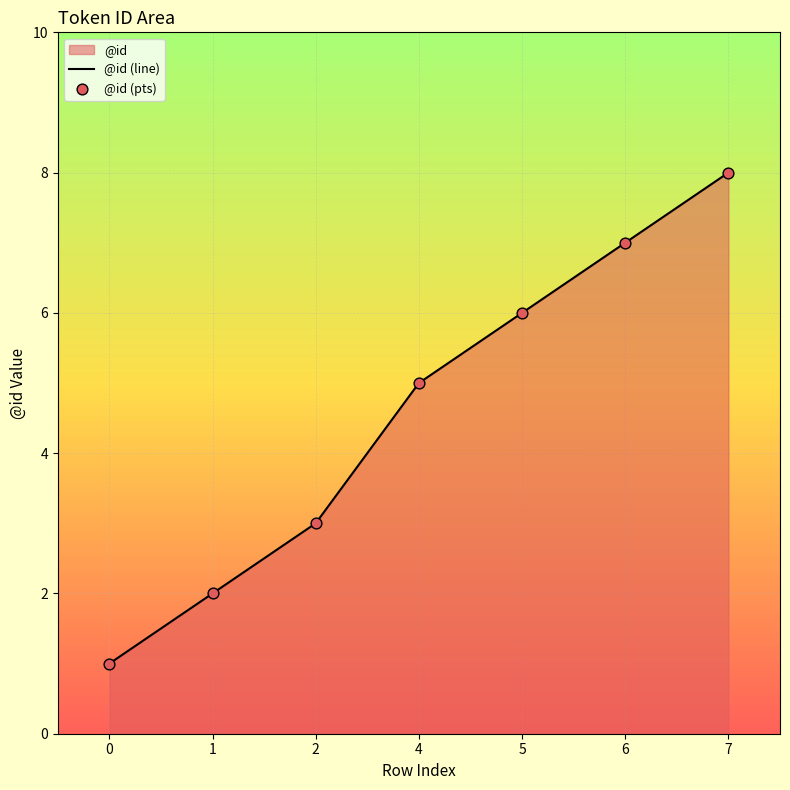

At which category is the sum across all series the highest?

7